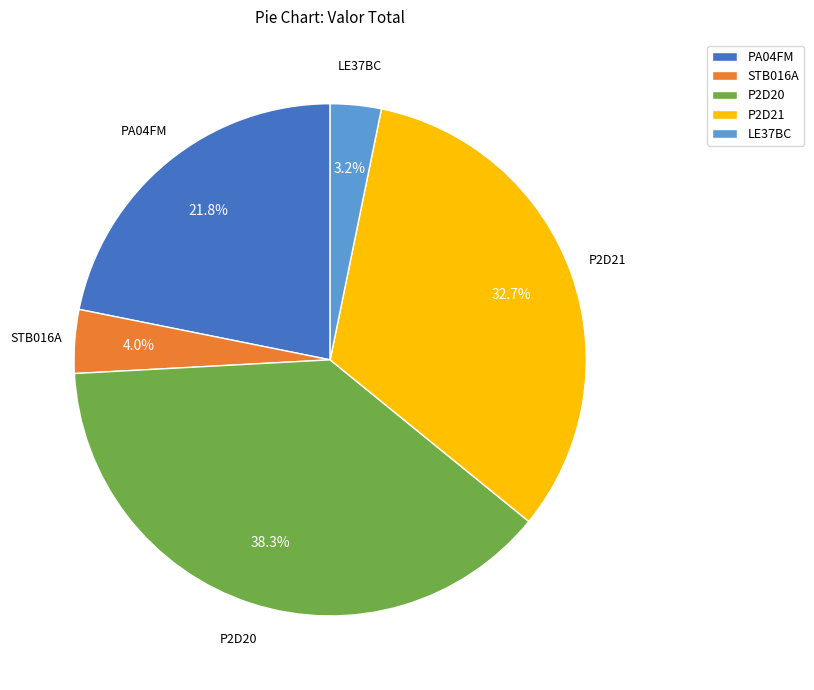

What is the ratio of the value at PA04FM to the value at LE37BC?

6.8